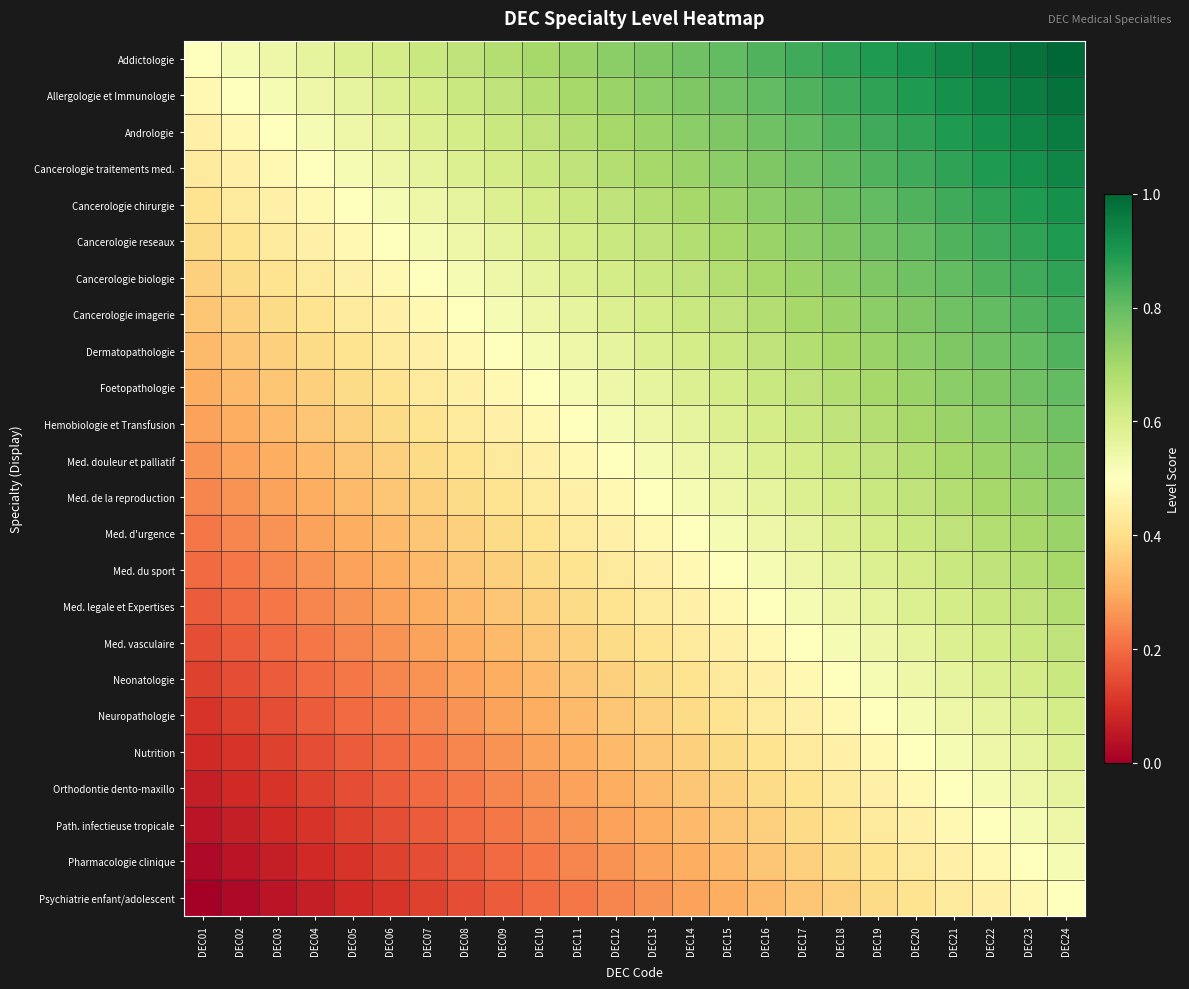

Which series has the largest total across all categories?

Addictologie